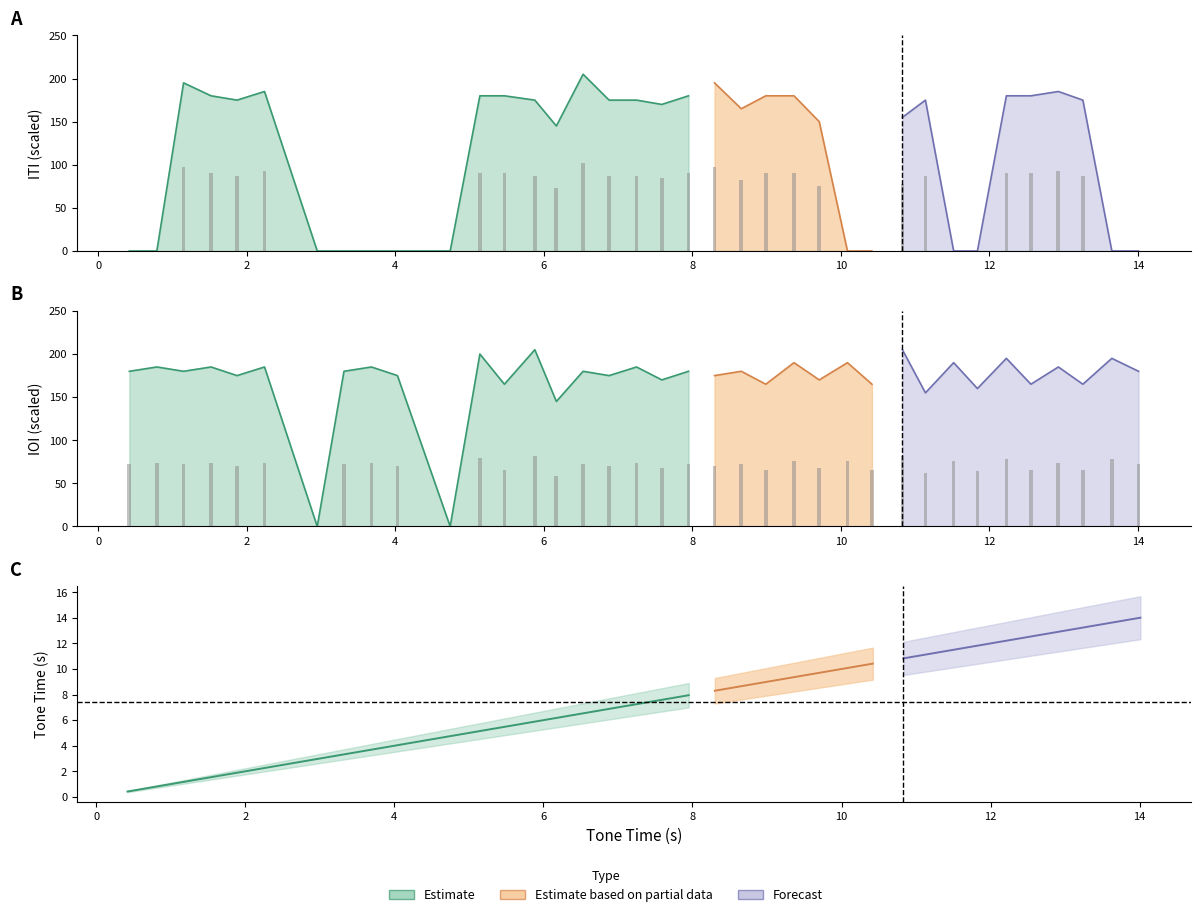

What is the sum of all IOI values?

2506.0